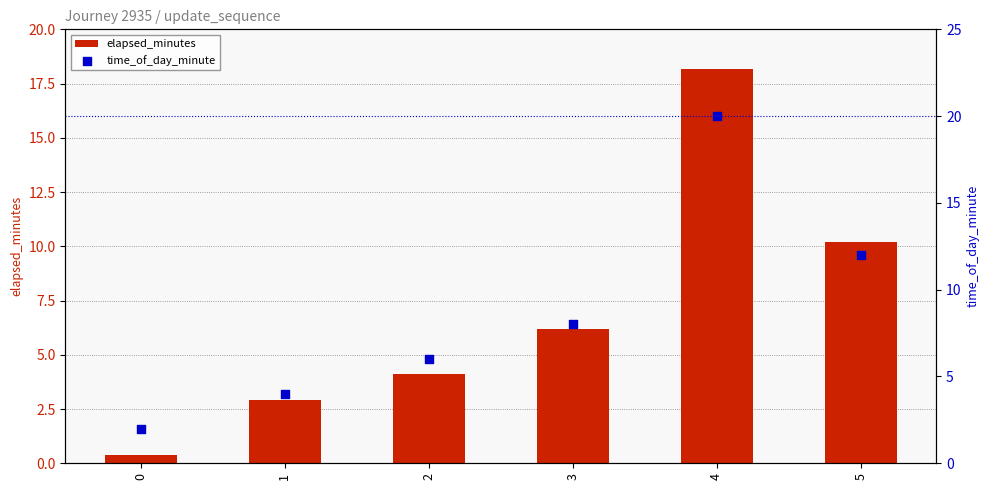

At how many categories does at least one series exceed 14?

1